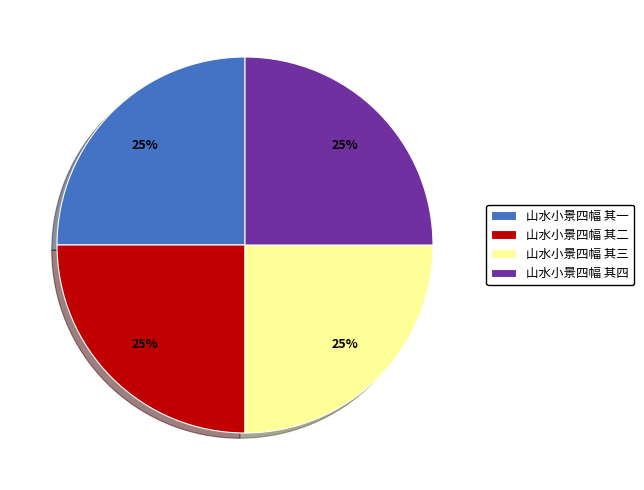

How many slices are in this pie chart?

4